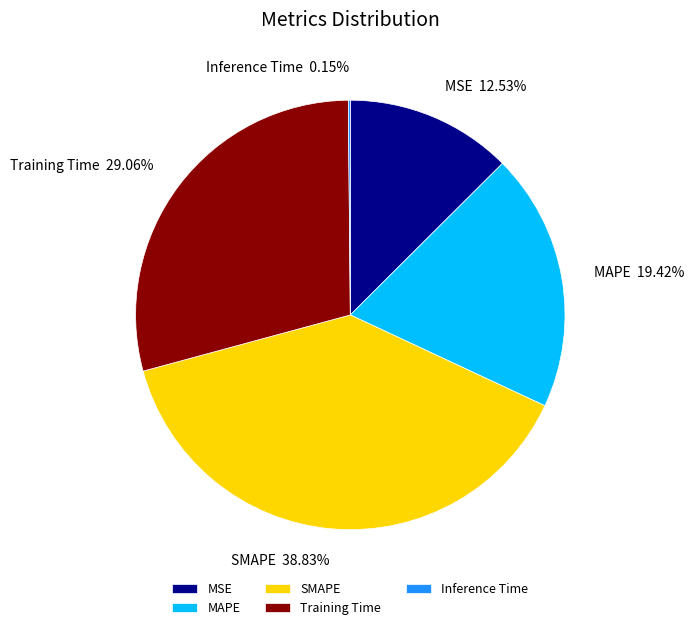

Is Training Time the majority of the pie?

No